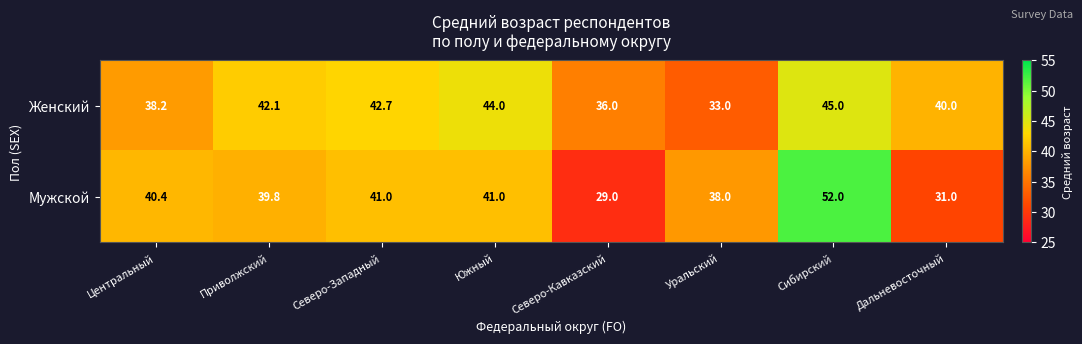

Which series has the largest range (max minus min)?

Мужской